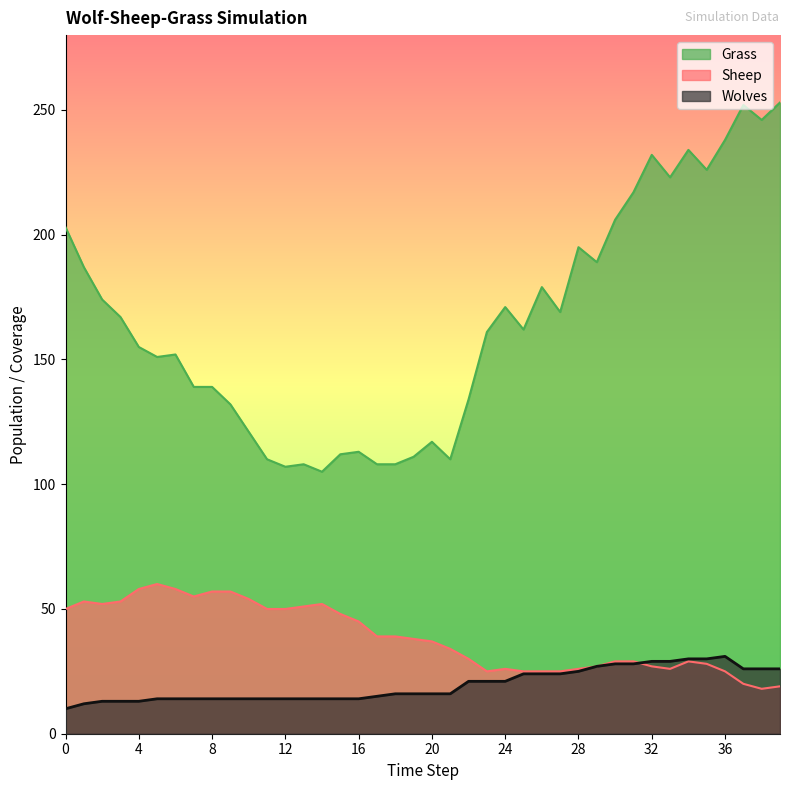

How many data points in Wolves are above 16?

18